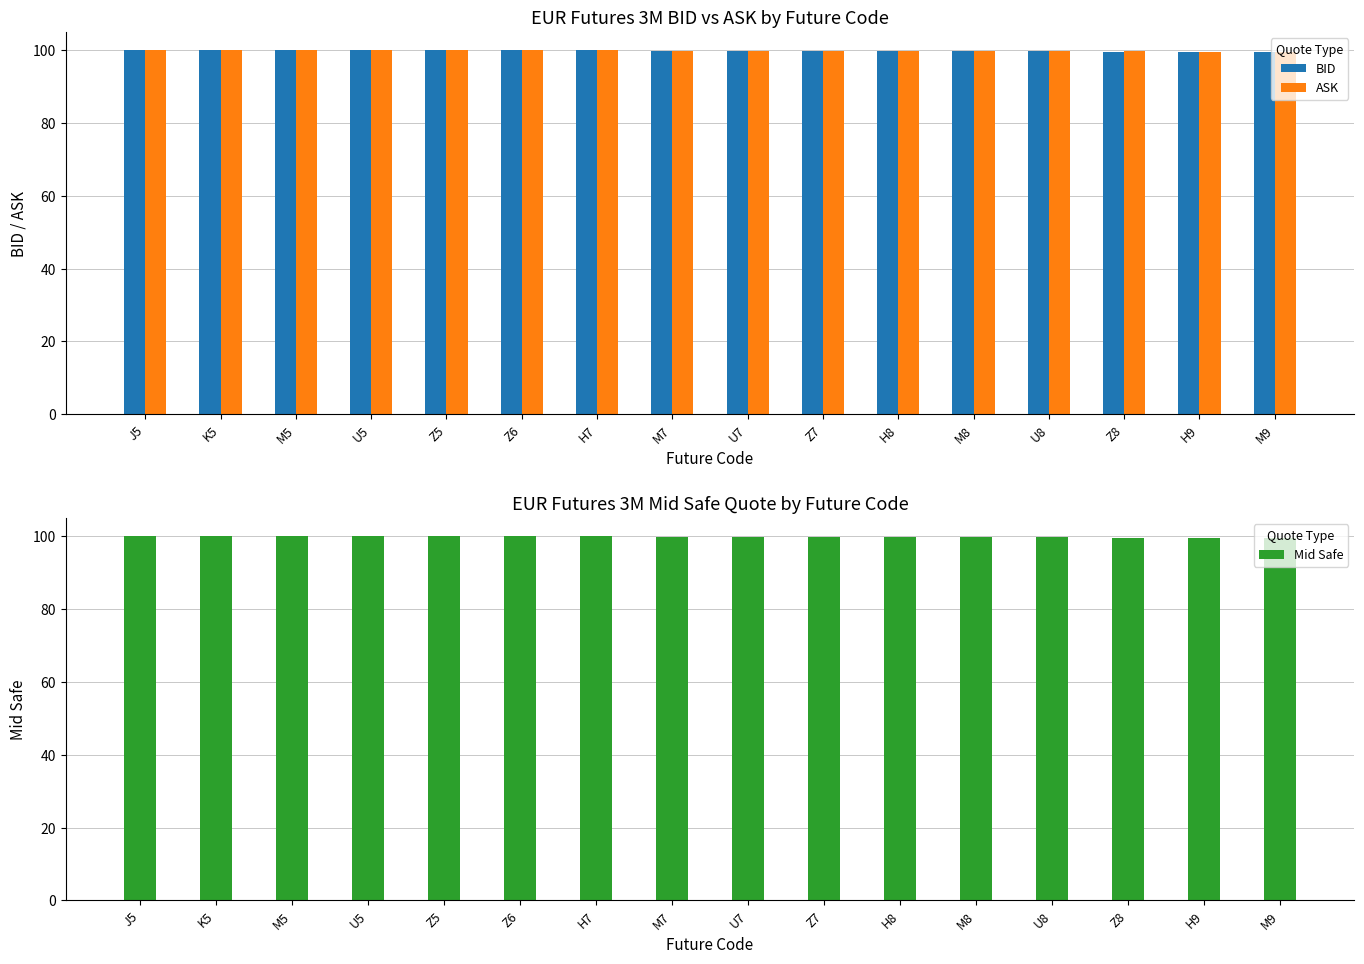

Between Z6 and H8, which is larger?

Z6